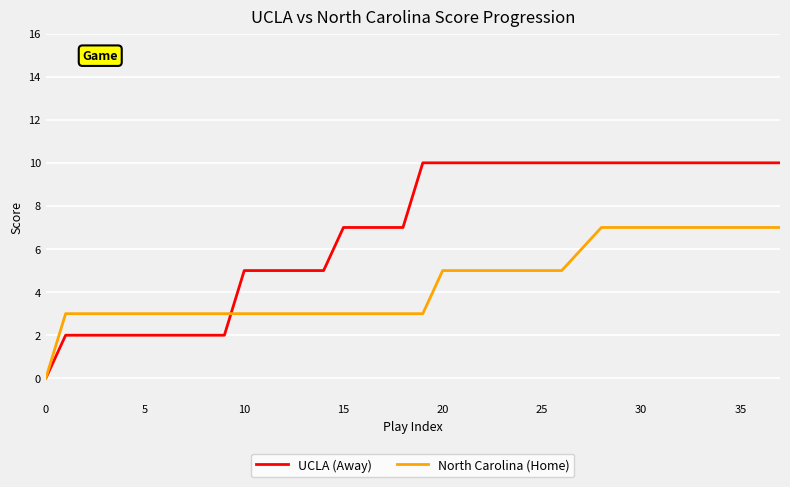

List the series in order of their overall mean, highest first.

UCLA (Away), North Carolina (Home)